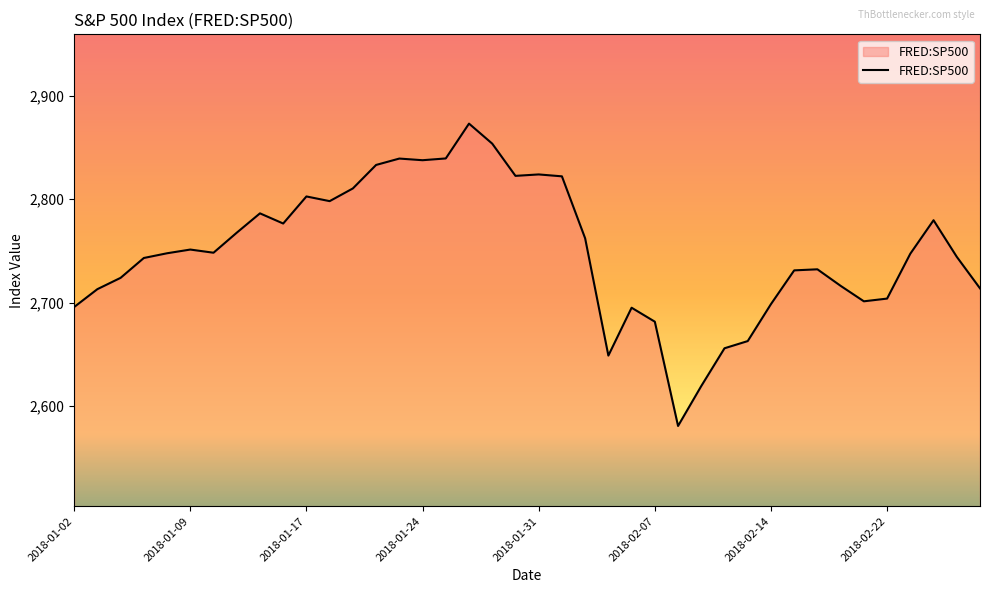

What is the difference between the maximum and minimum values?

291.9